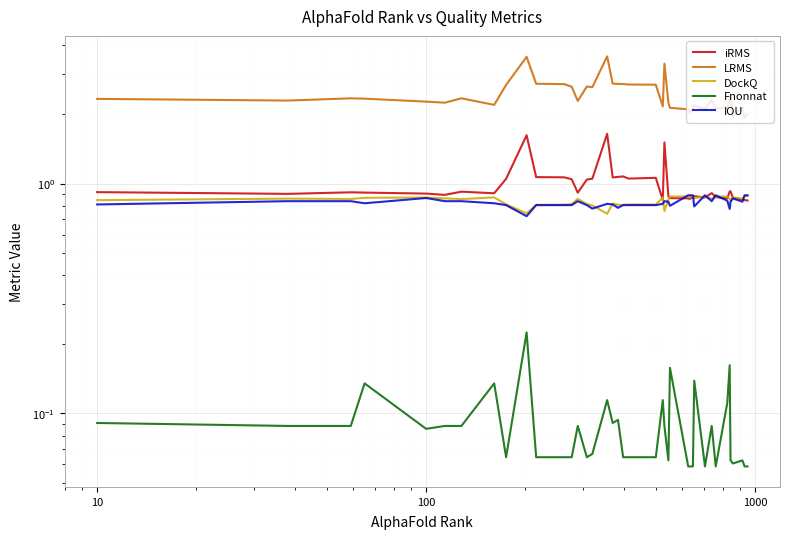

How many interior local peaks does the IOU series have?

7